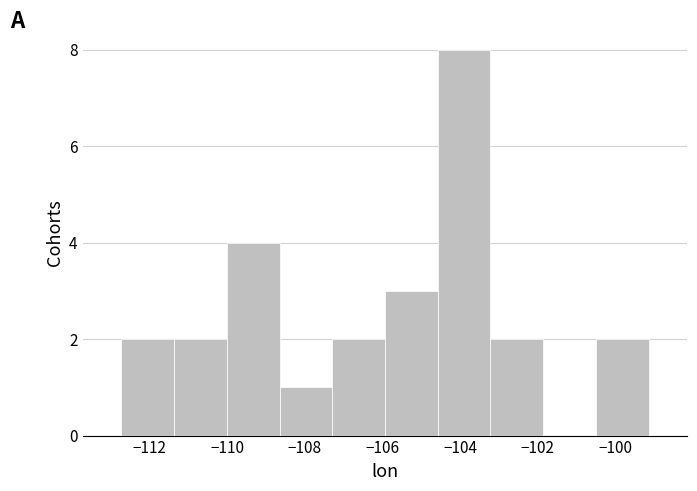

What is the height of the bar covering -108.6 to -107.2 on the x-axis? Neither the bar edges nor the heights are printed on the chart, so give them approximately, as read against the axes.

1